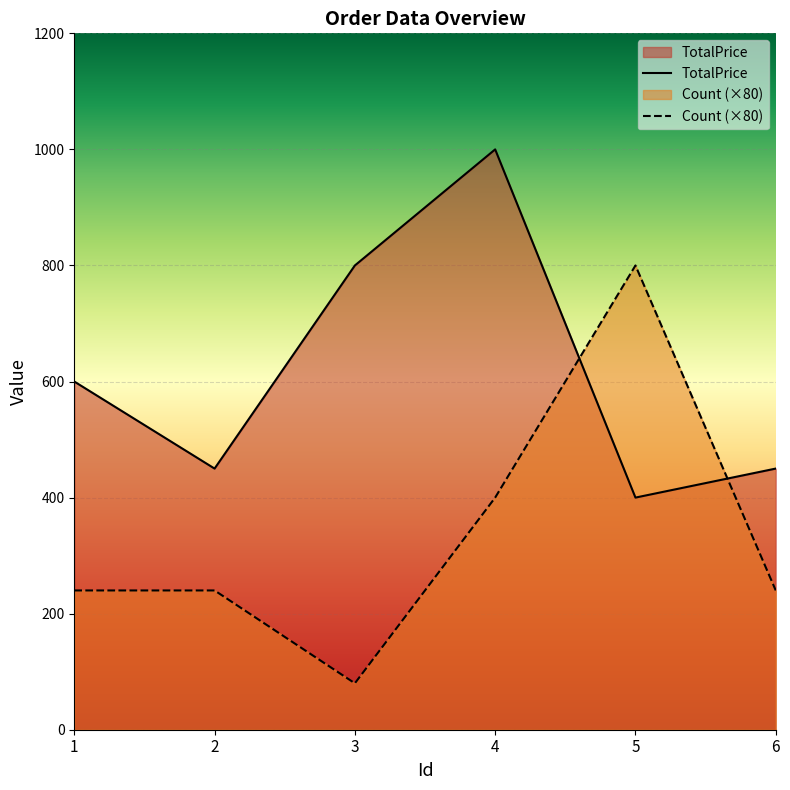

At which category does Count reach its first local valley?

3